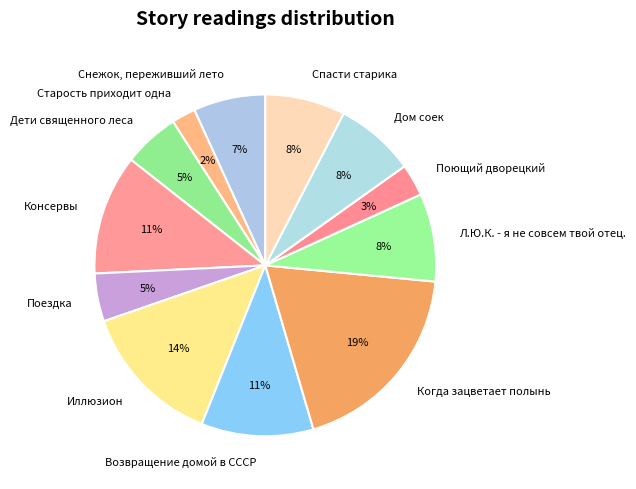

How many slices are in this pie chart?

12